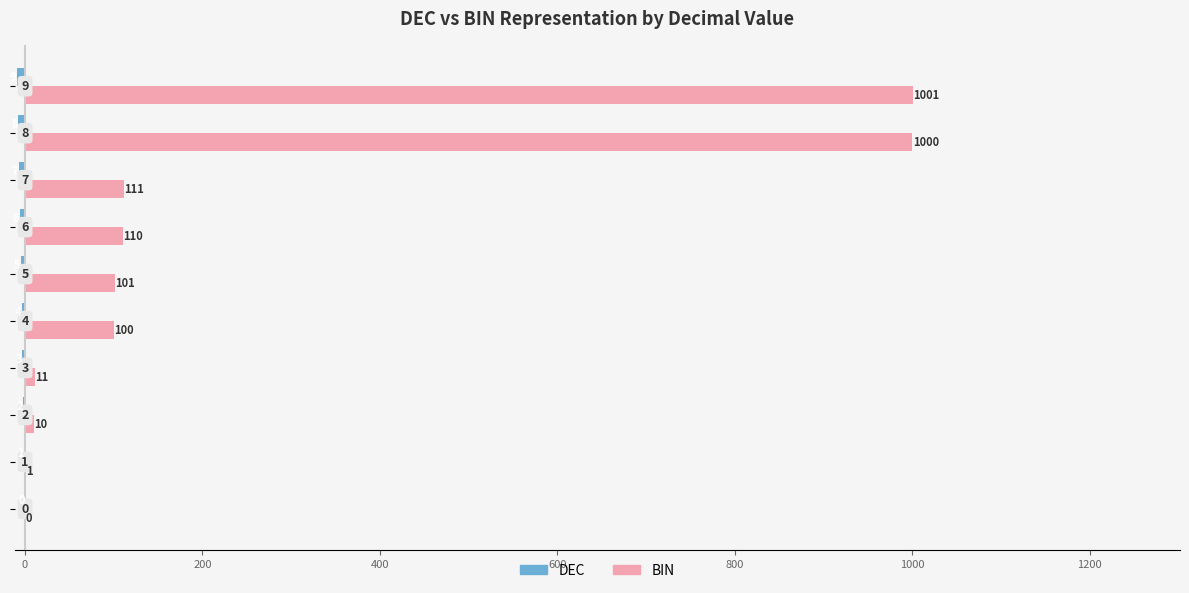

Reading left to right, list all the values displayed in this chart.

DEC: 0	-1	-2	-3	-4	-5	-6	-7	-8	-9
BIN: 0	1	10	11	100	101	110	111	1000	1001